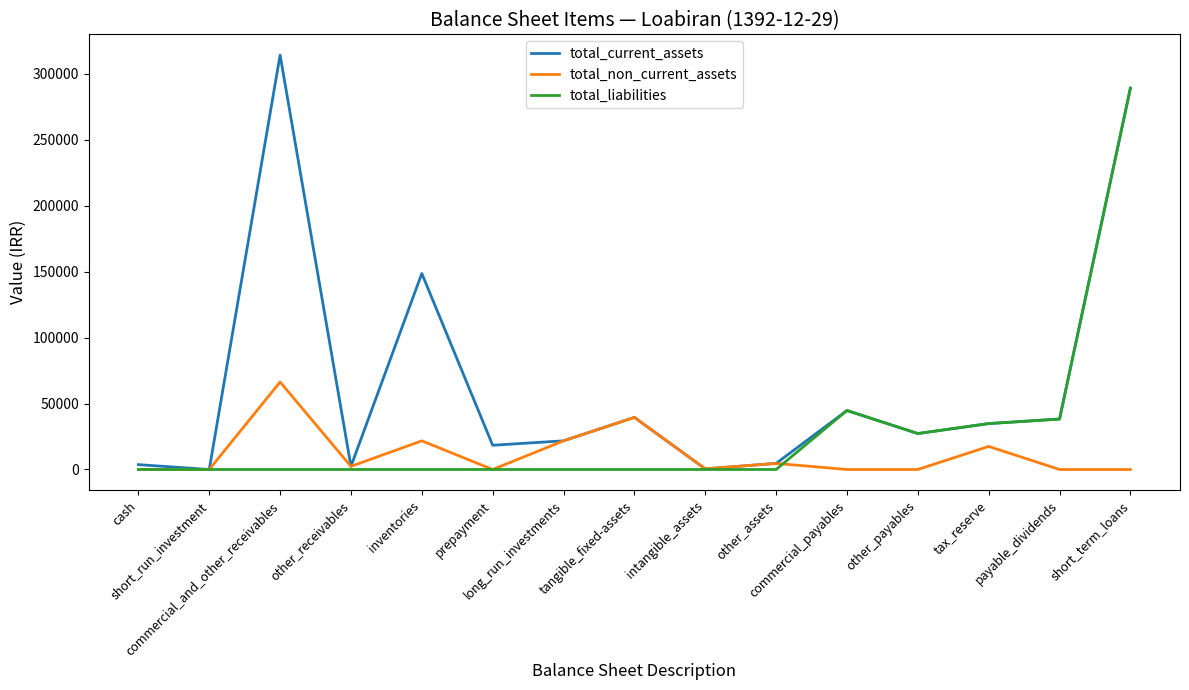

Does the chart display data point markers on the line(s)?

No